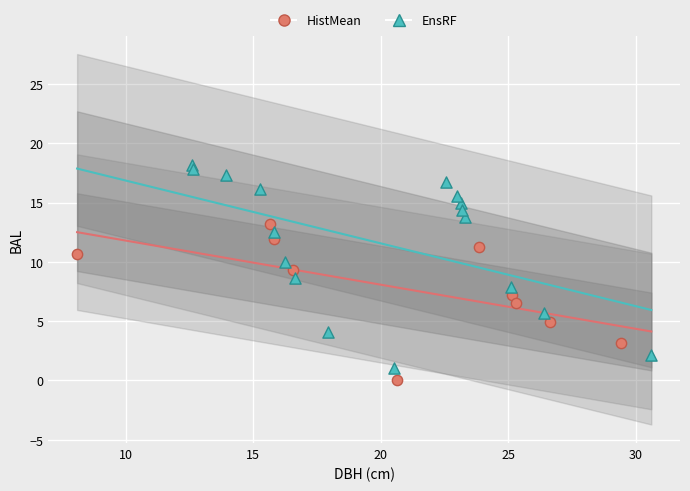

Which series reaches the maximum Y coordinate?

EnsRF